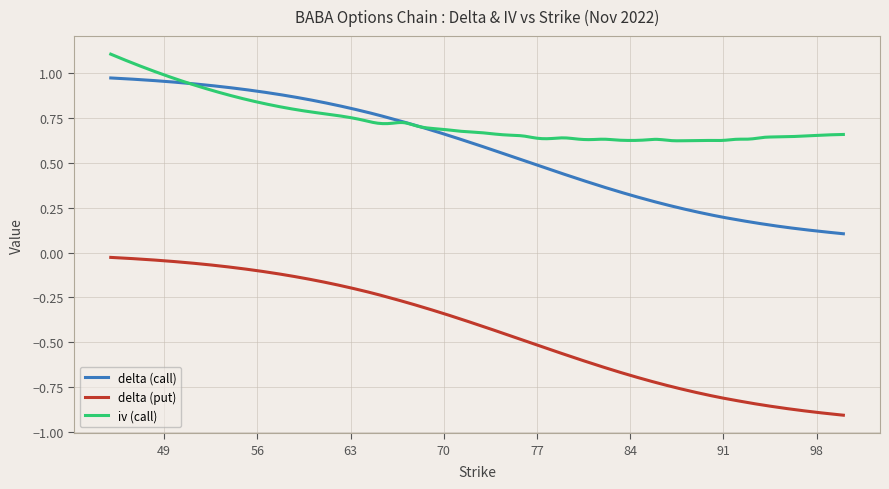

True or false: delta (put) and iv (call) cross at least once.

False